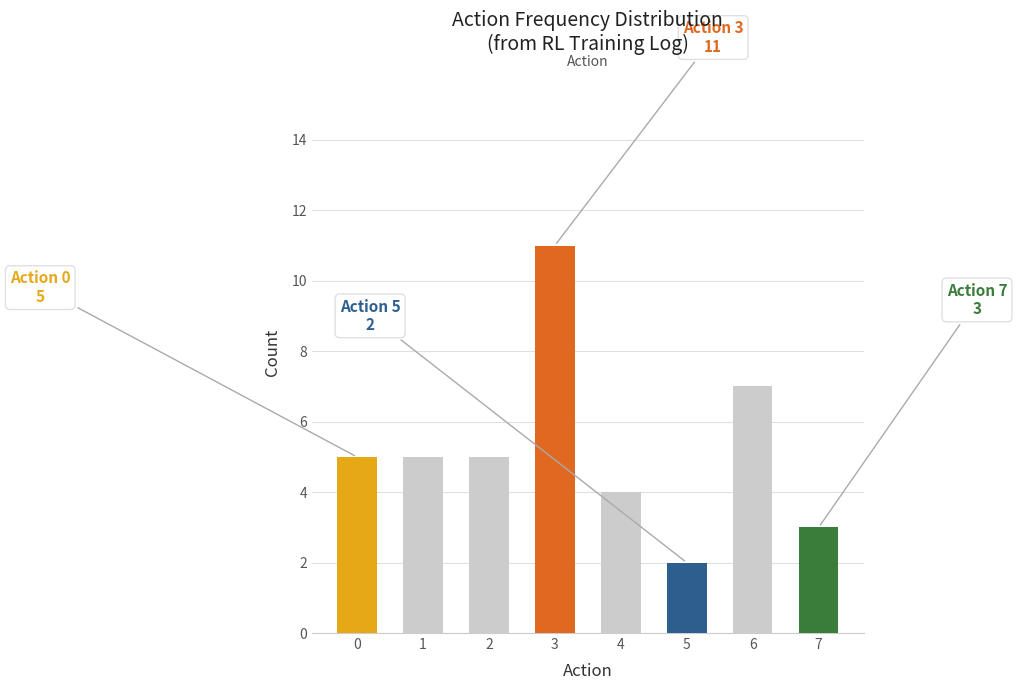

Is it true that the value at 6 is 11?

False